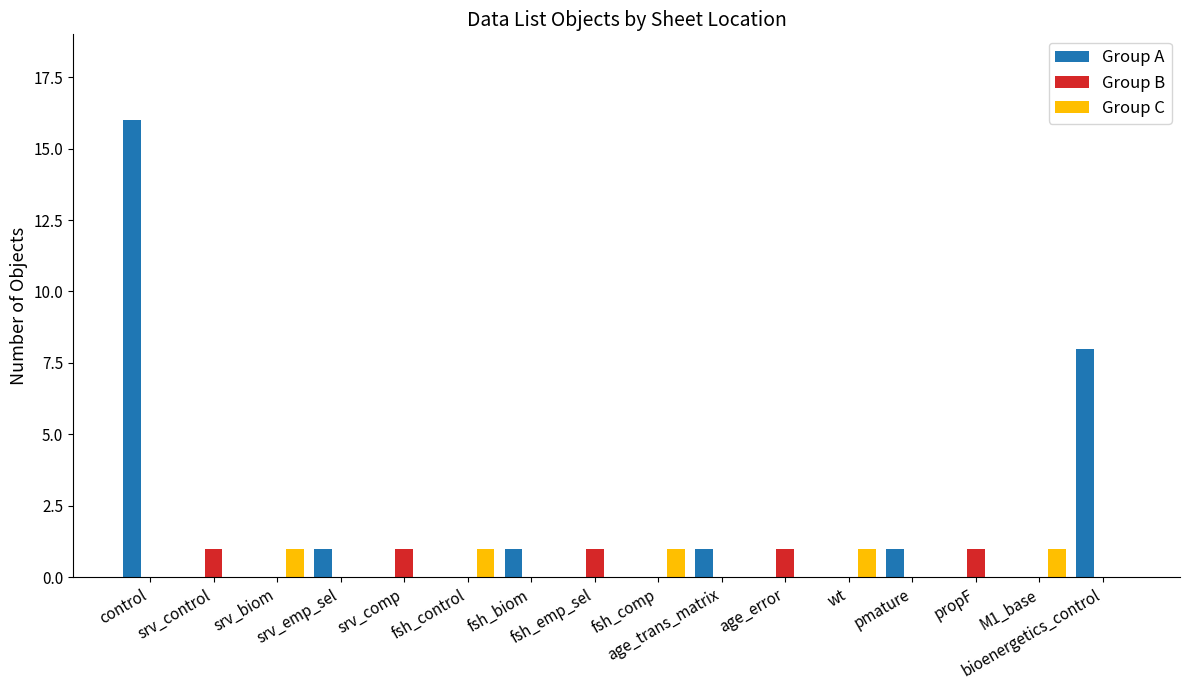

Are the bars horizontal?

No